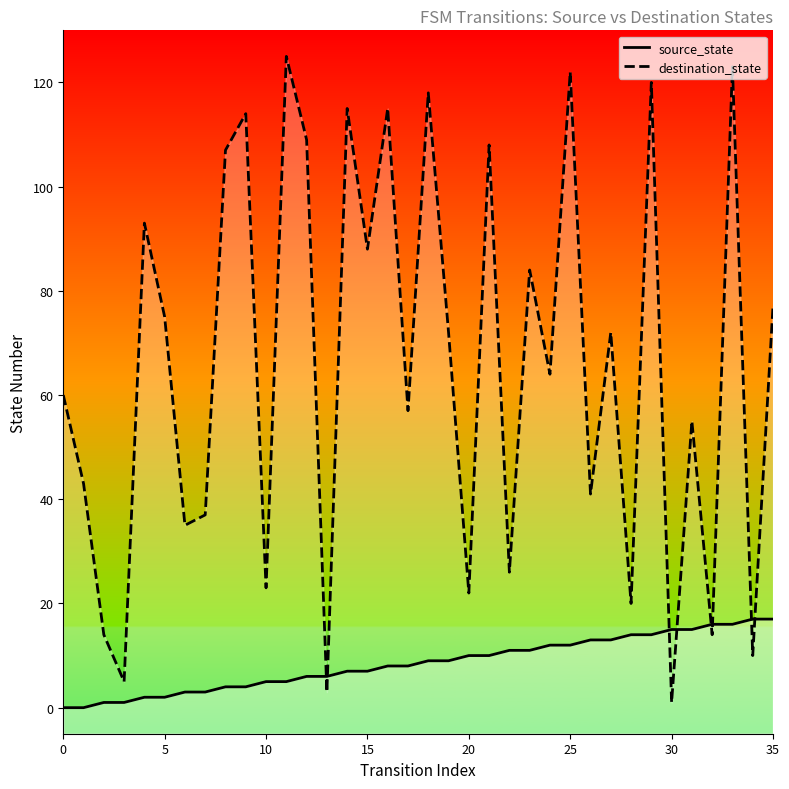

What are all the series names shown in the legend?

source_state, destination_state